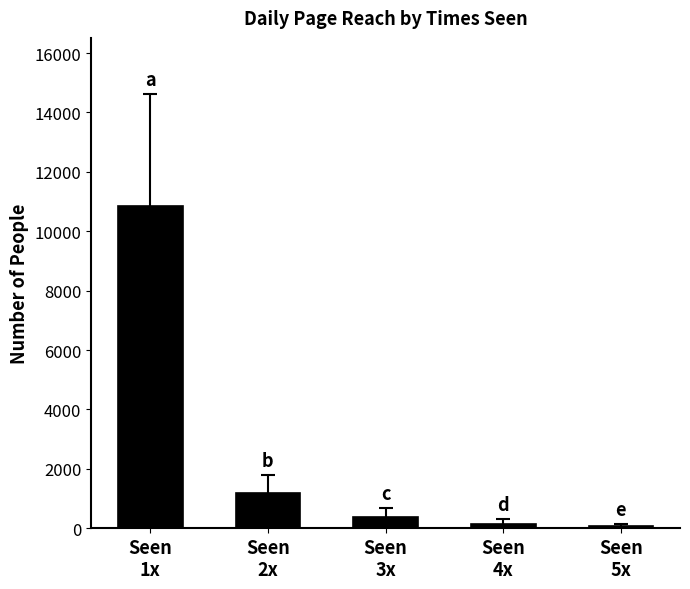

Between Seen
2x and Seen
5x, which is larger?

Seen
2x